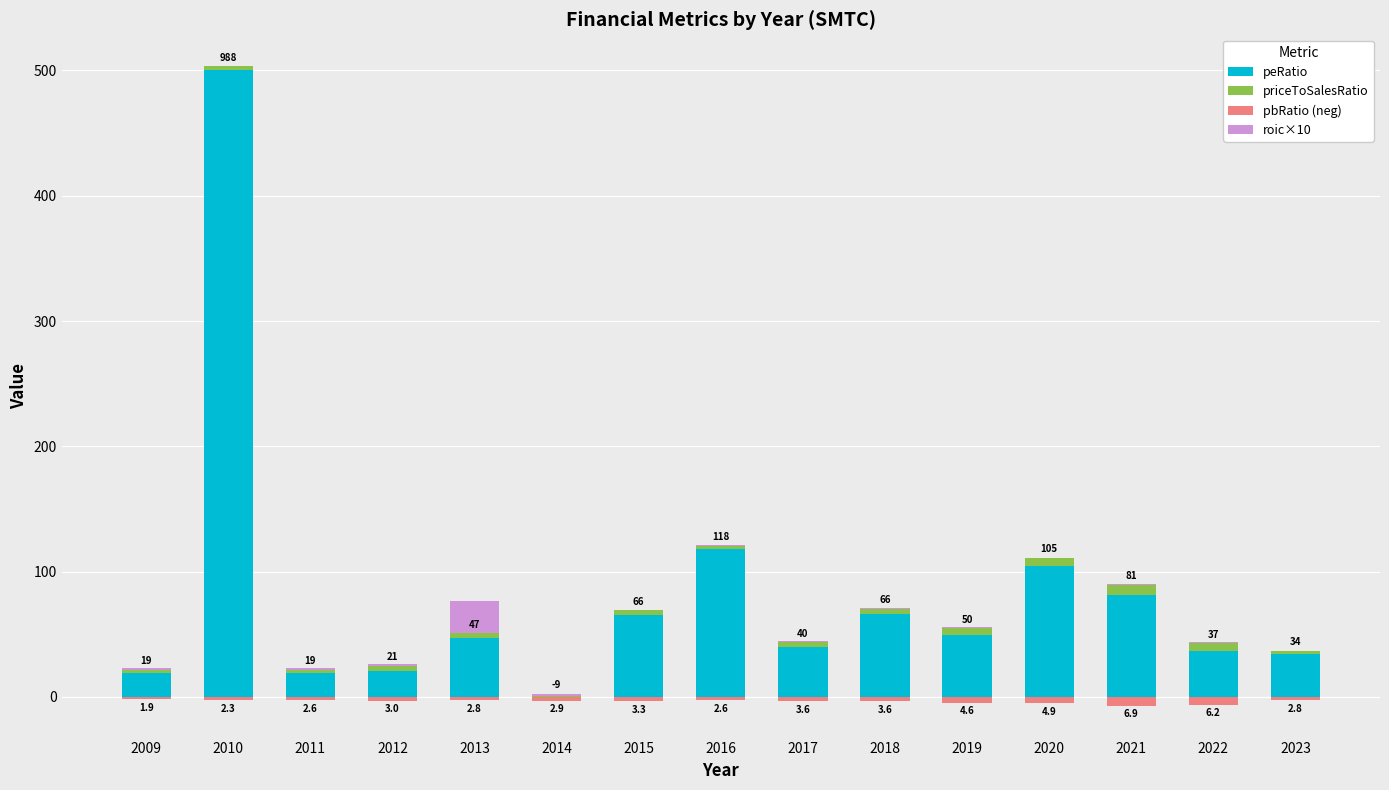

How many bars are there in each group?

4